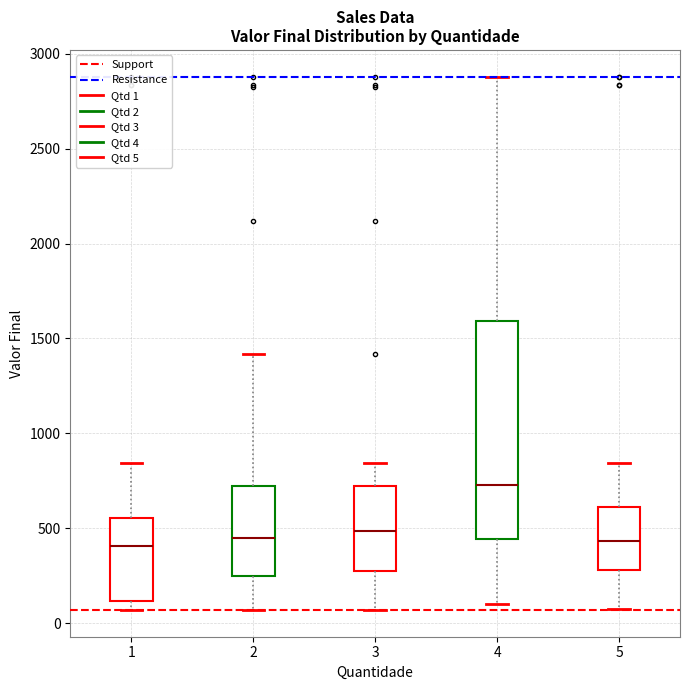

Comparing the boxes themselves (not the whiskers), which one is the tallest?

4